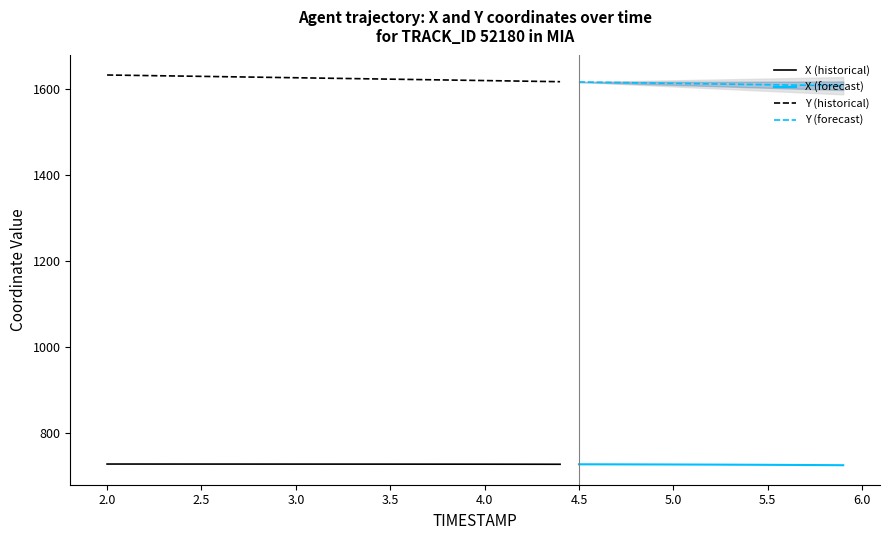

At how many categories does at least one series exceed 1463?

40